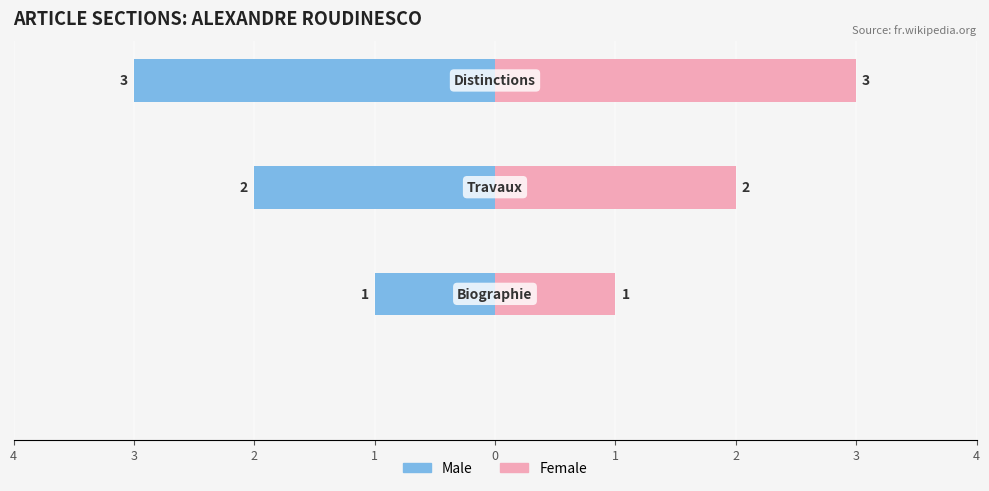

What are all the series names shown in the legend?

Male, Female